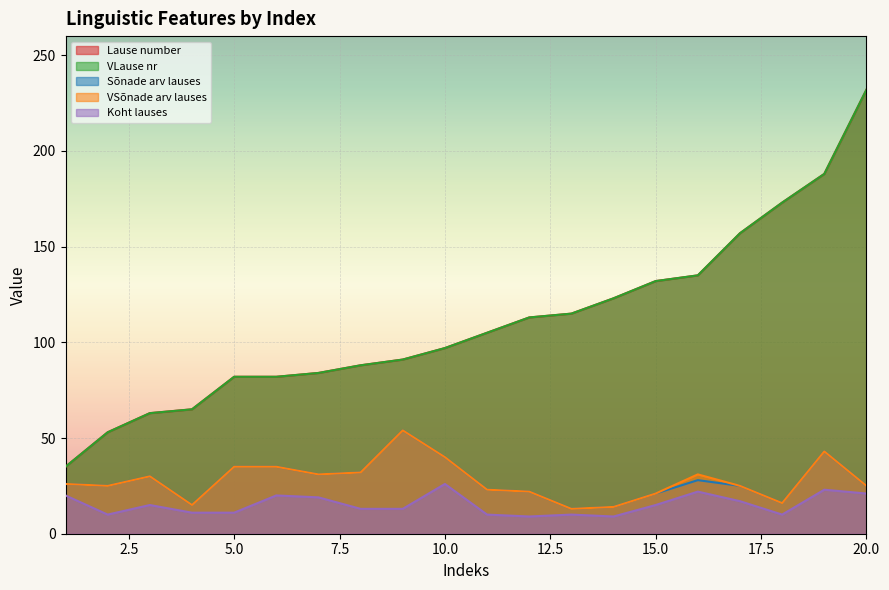

What is the value of the VSõnade arv lauses point at the 1st from the left?

26